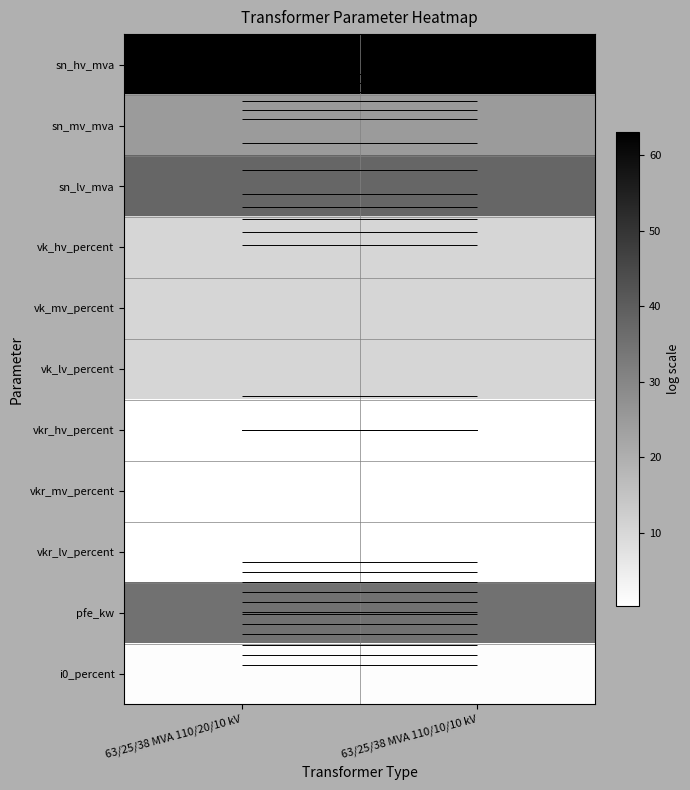

Is the value of i0_percent at 63/25/38 MVA 110/10/10 kV greater than the value of vkr_lv_percent at 63/25/38 MVA 110/10/10 kV?

Yes